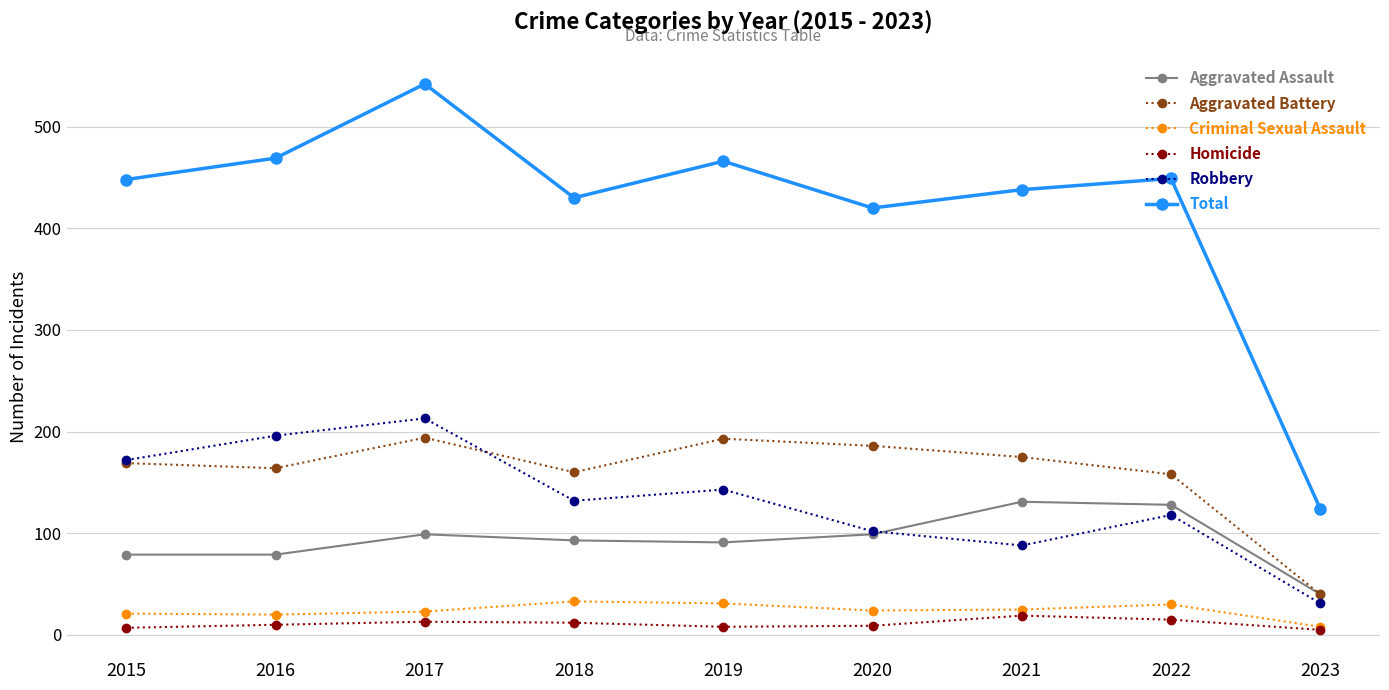

Which category has the lowest value in the Robbery series?

2023